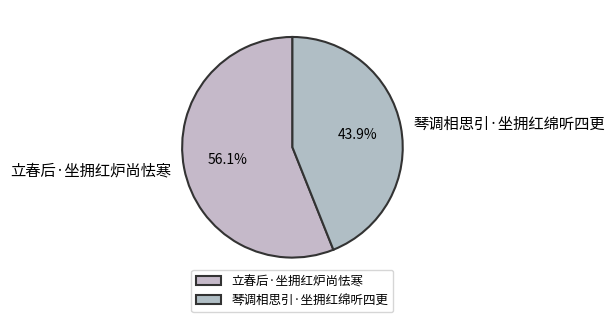

Between 立春后·坐拥红炉尚怯寒 and 琴调相思引·坐拥红绵听四更, which is larger?

立春后·坐拥红炉尚怯寒